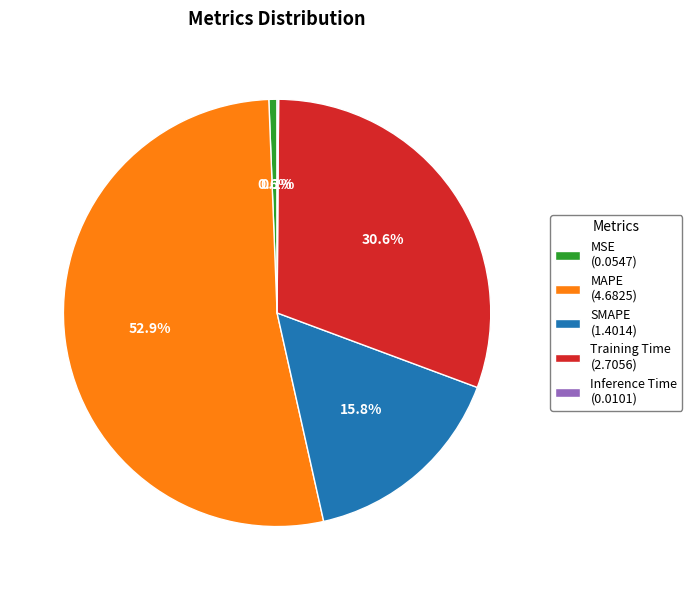

Which has a higher value, MAPE (4.6825) or Training Time (2.7056)?

MAPE (4.6825)